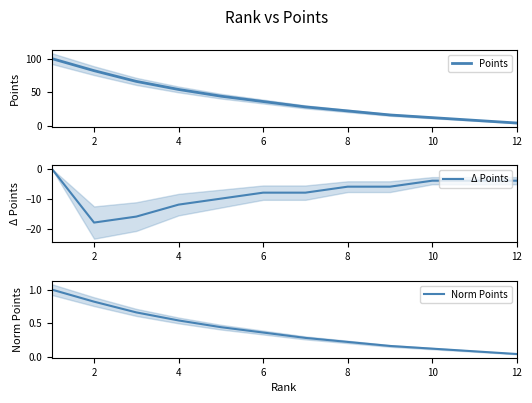

Is it true that Points equals 3 at 10?

False